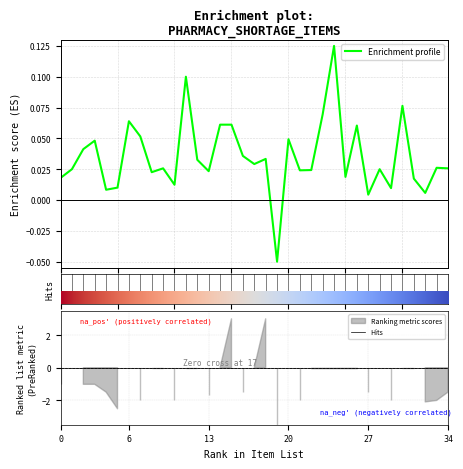

How many distinct data groups are displayed?

2